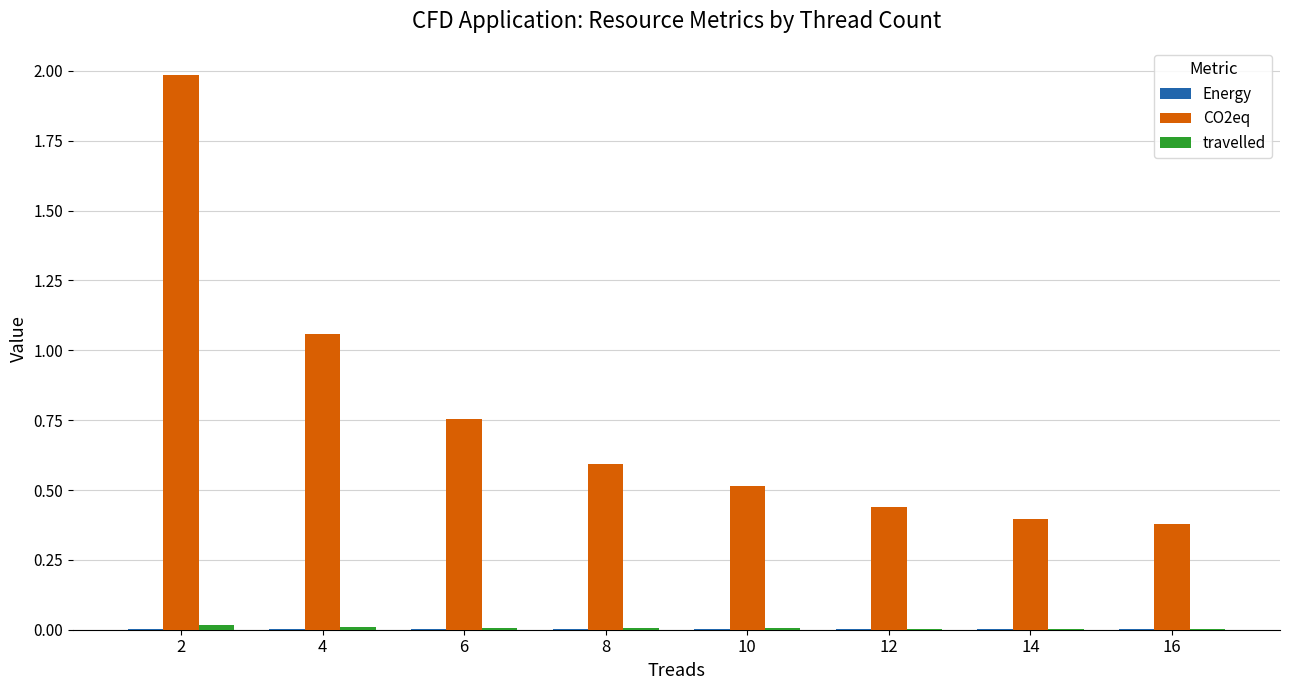

True or false: CO2eq has a value of 0.4 at 12.

True